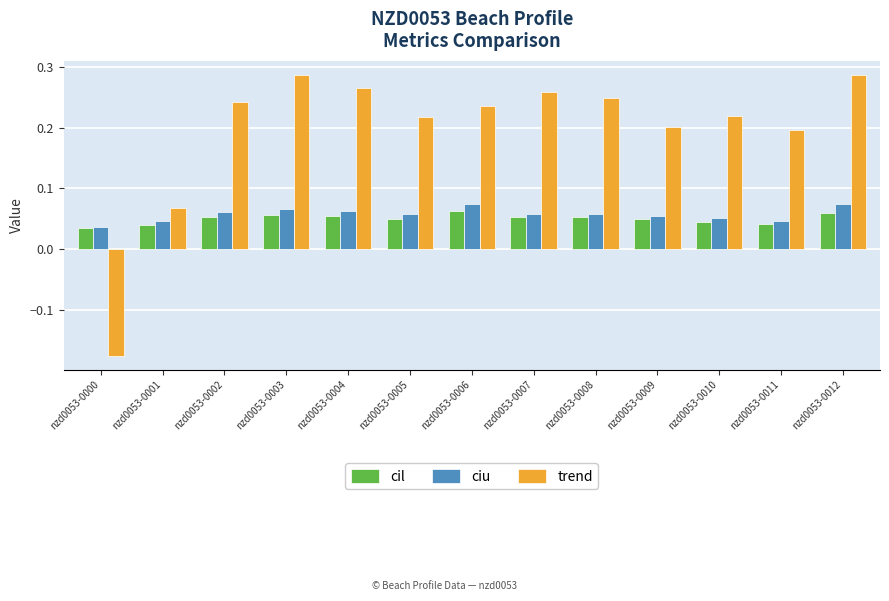

Is it true that ciu equals 0.1 at nzd0053-0000?

False